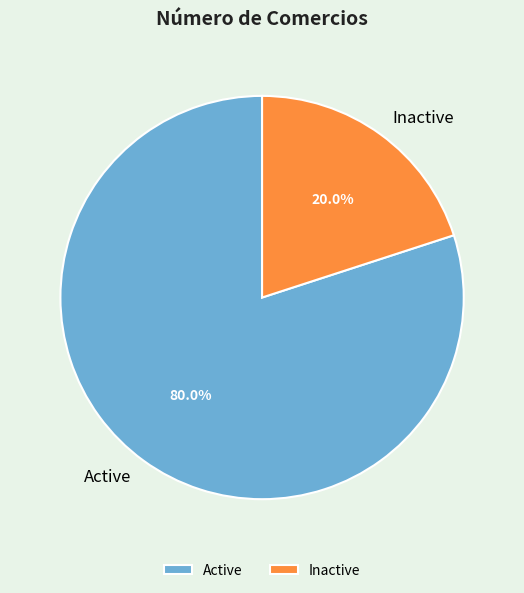

Is there a majority slice in this chart?

Yes